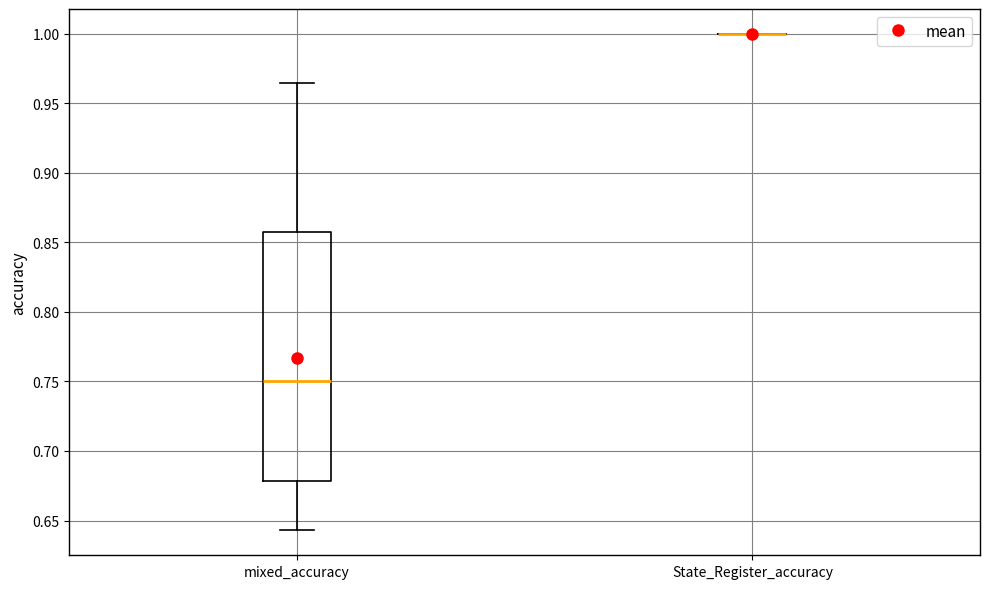

Which box is the tallest, from its lower edge to its upper edge?

mixed_accuracy